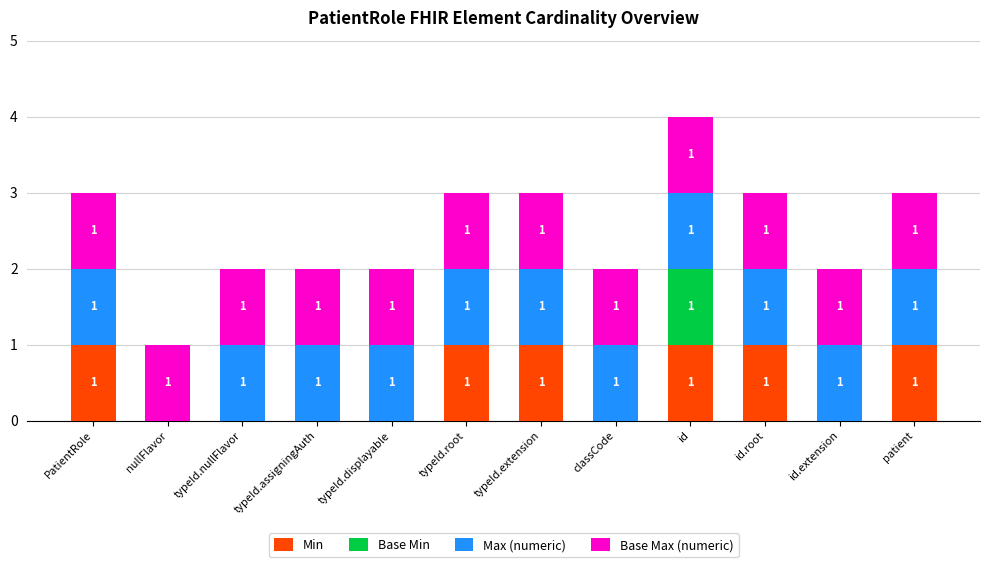

Is it true that Min equals 1 at typeId.root?

True